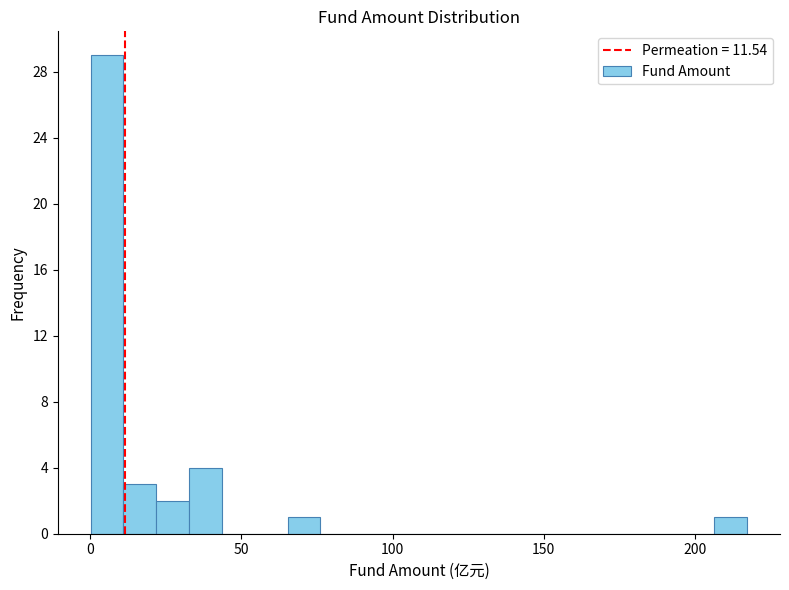

Around what value on the x-axis is the tallest bar? Give the approximate position of its centre, as read against the axis.

5